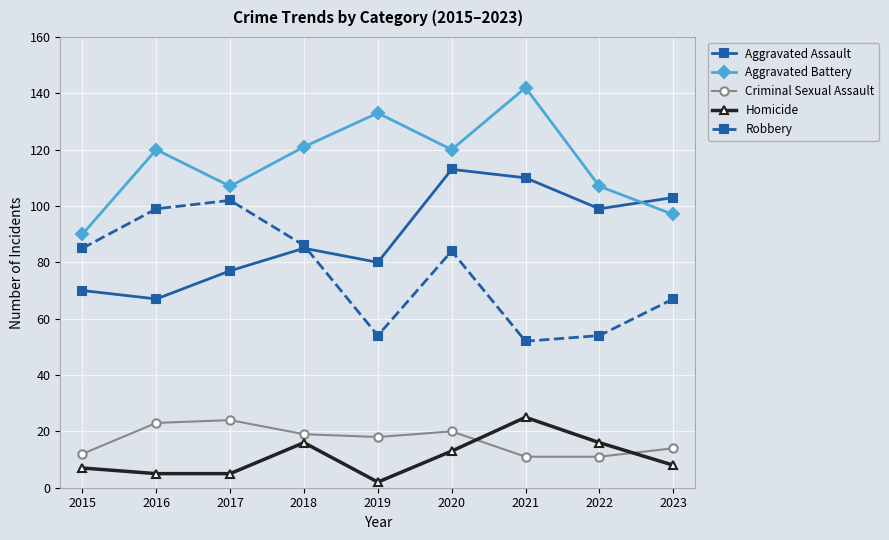

True or false: Aggravated Battery and Criminal Sexual Assault intersect in this chart.

False